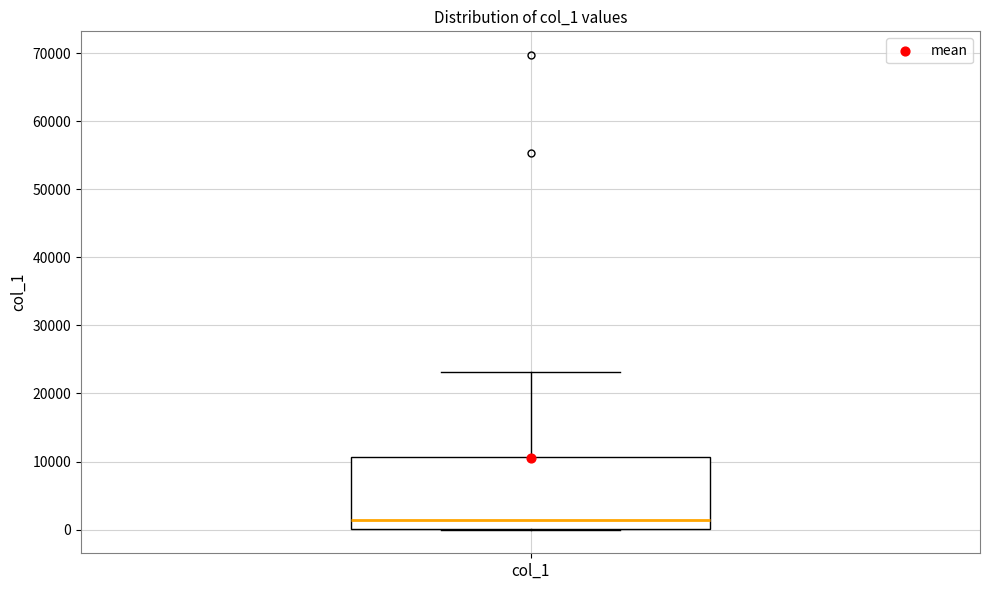

Where does the upper whisker of the box for col_1 end on the y-axis? The values are not printed on the chart, so give them approximately, as read against the axis.

23000